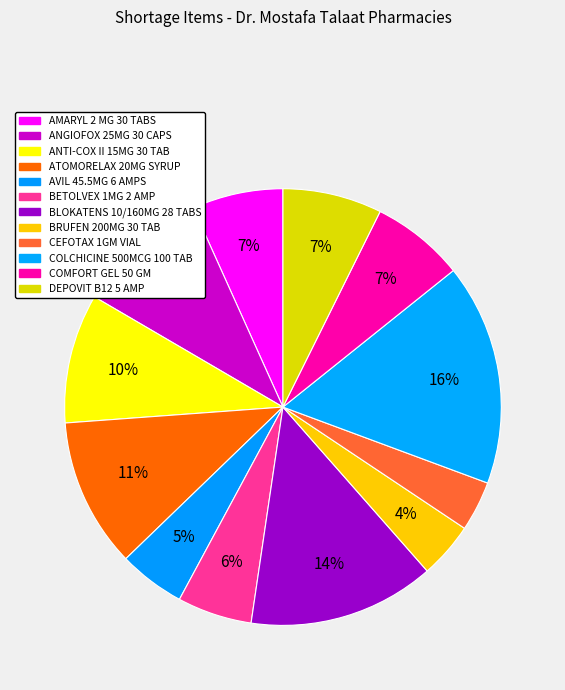

Rank the categories by value from highest to lowest.

COLCHICINE 500MCG 100 TAB, BLOKATENS 10/160MG 28 TABS, ATOMORELAX 20MG SYRUP, ANGIOFOX 25MG 30 CAPS, ANTI-COX II 15MG 30 TAB, DEPOVIT B12 5 AMP, COMFORT GEL 50 GM, AMARYL 2 MG 30 TABS, BETOLVEX 1MG 2 AMP, AVIL 45.5MG 6 AMPS, BRUFEN 200MG 30 TAB, CEFOTAX 1GM VIAL